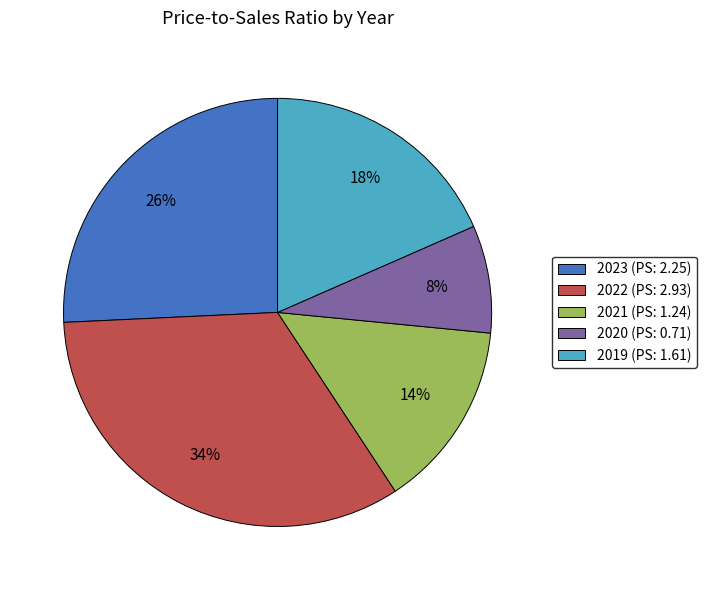

True or false: 2023 accounts for 36% of the total.

False